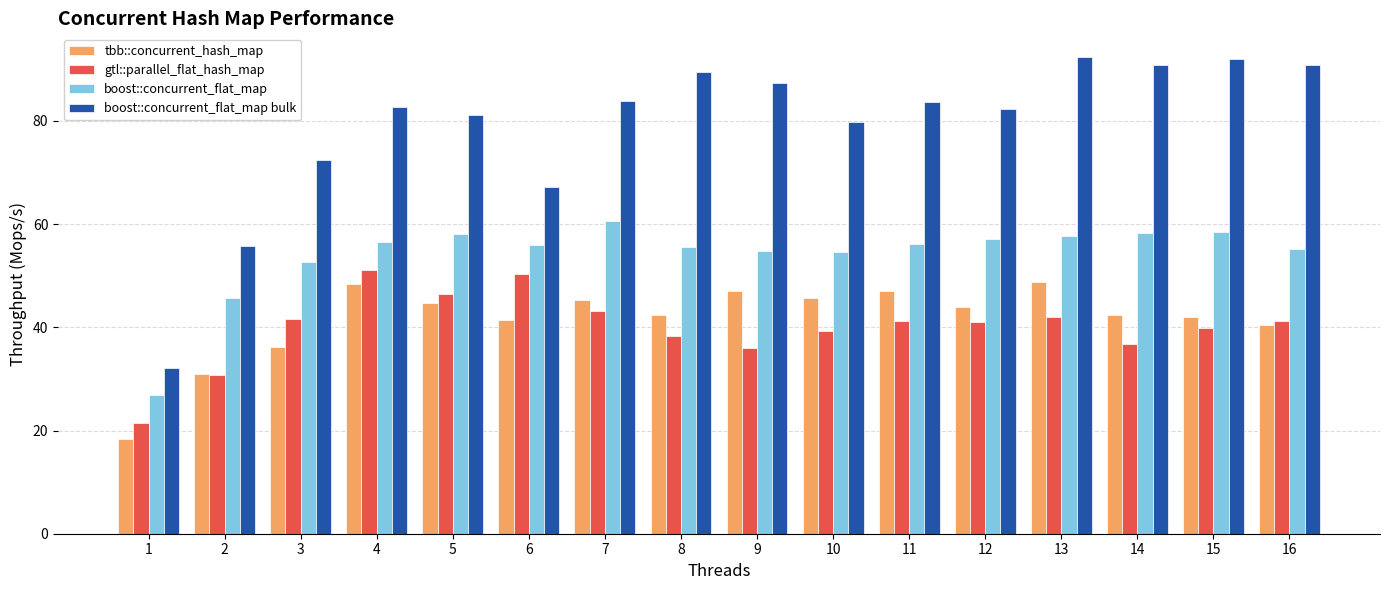

Is the value of tbb::concurrent_hash_map at 3 greater than the value of boost::concurrent_flat_map bulk at 3?

No